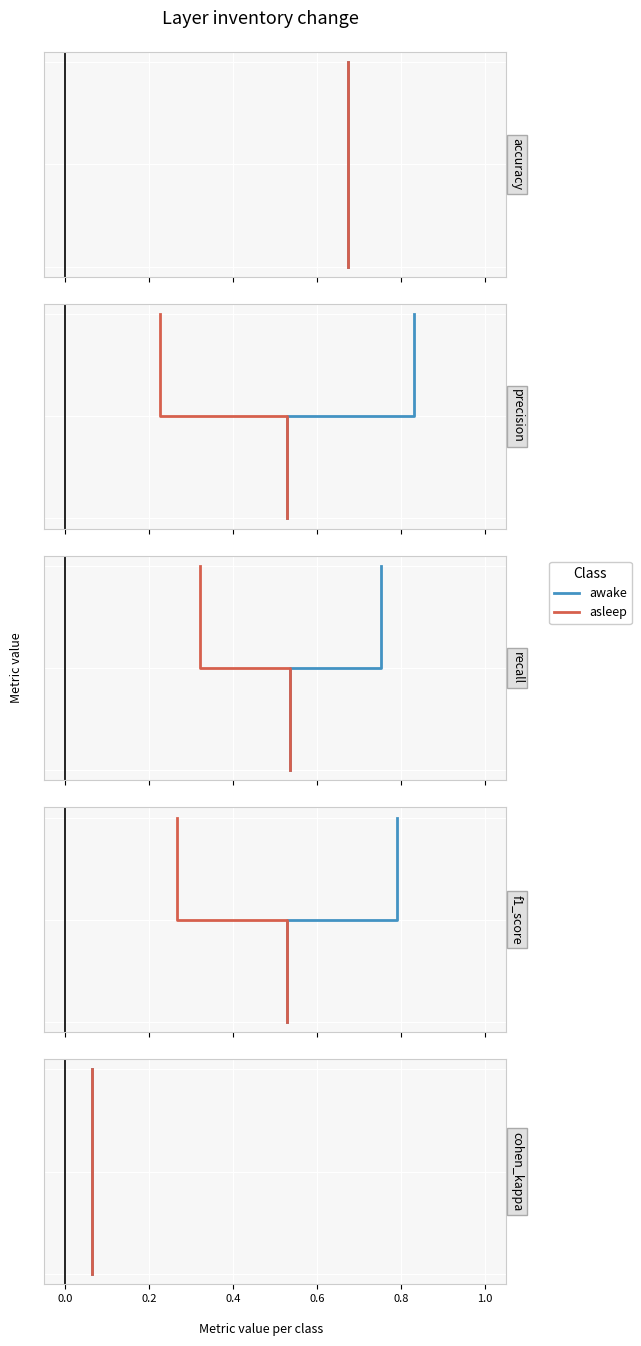

Count the awake values in the range 0 to 1.

3